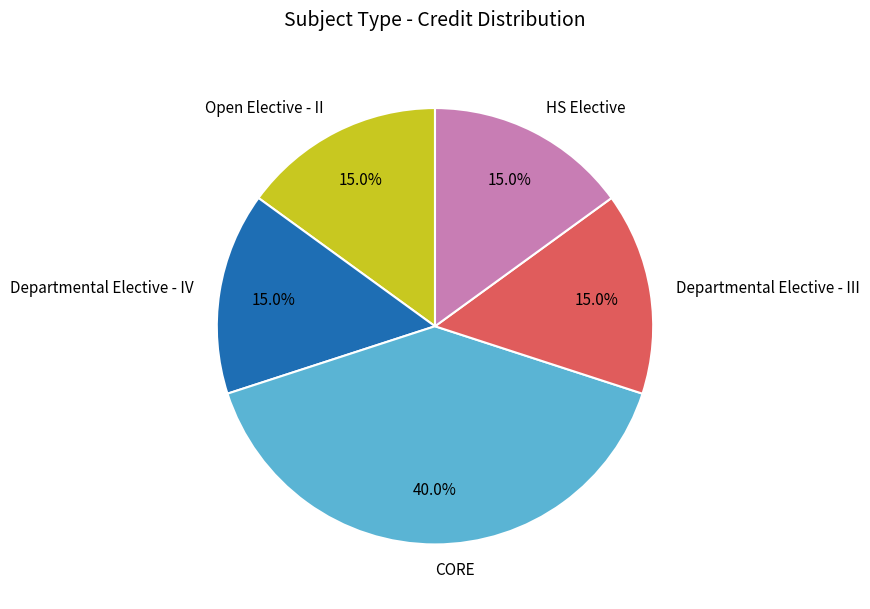

To the nearest percent, what is the difference between the largest and smallest slice percentages?

25%